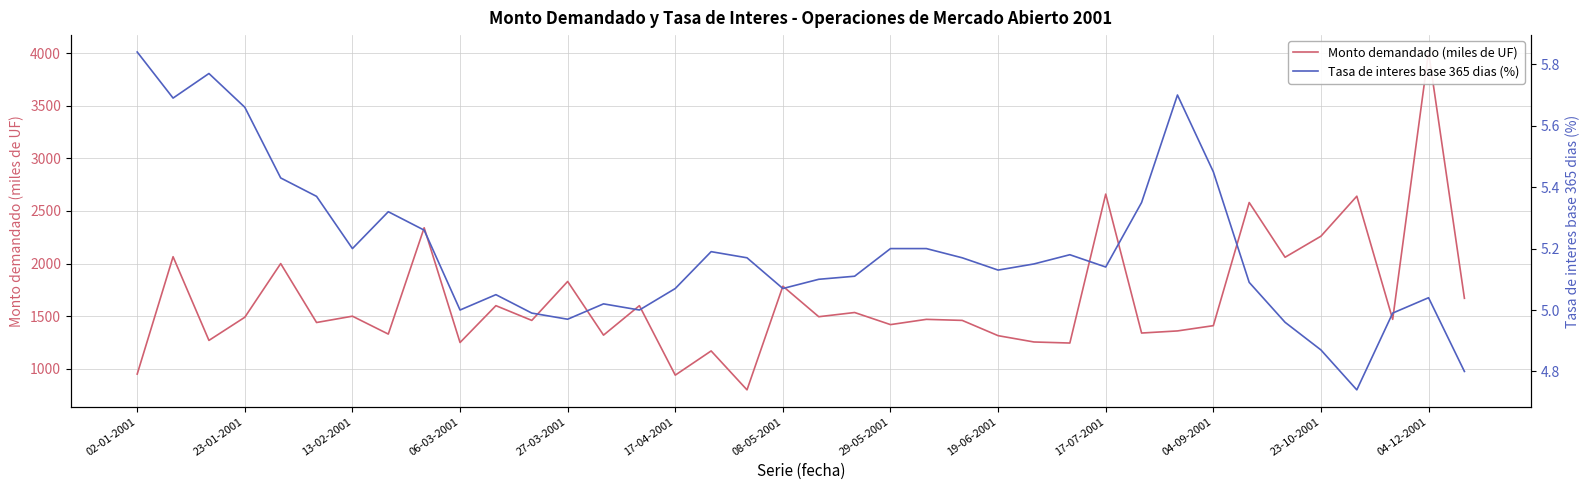

The Monto demandado (miles de UF) series shows 2264.5 at 13. True or false?

False